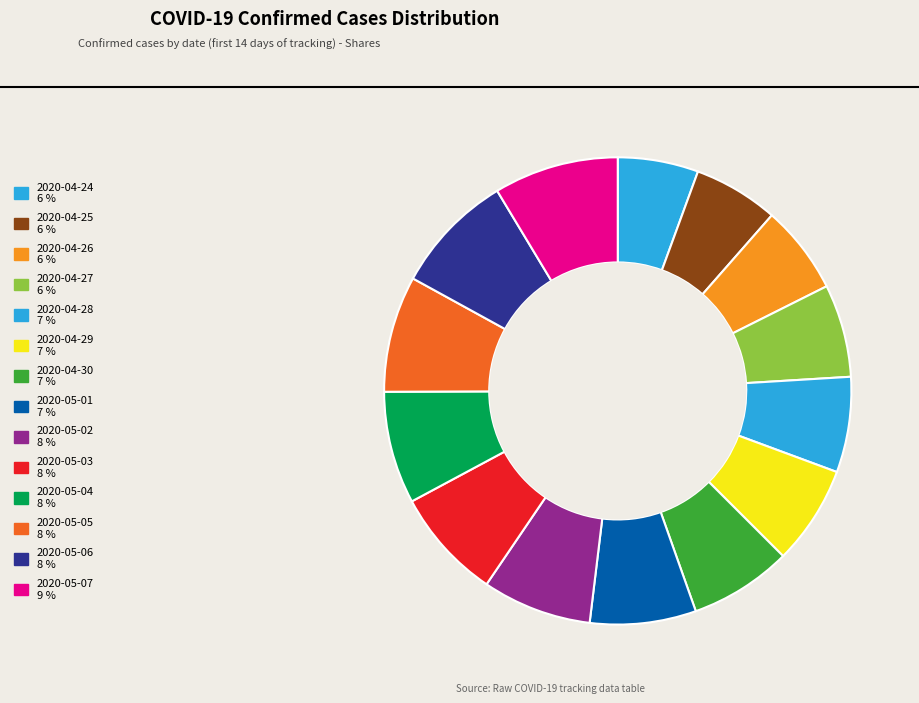

Count the number of slices in the pie.

14